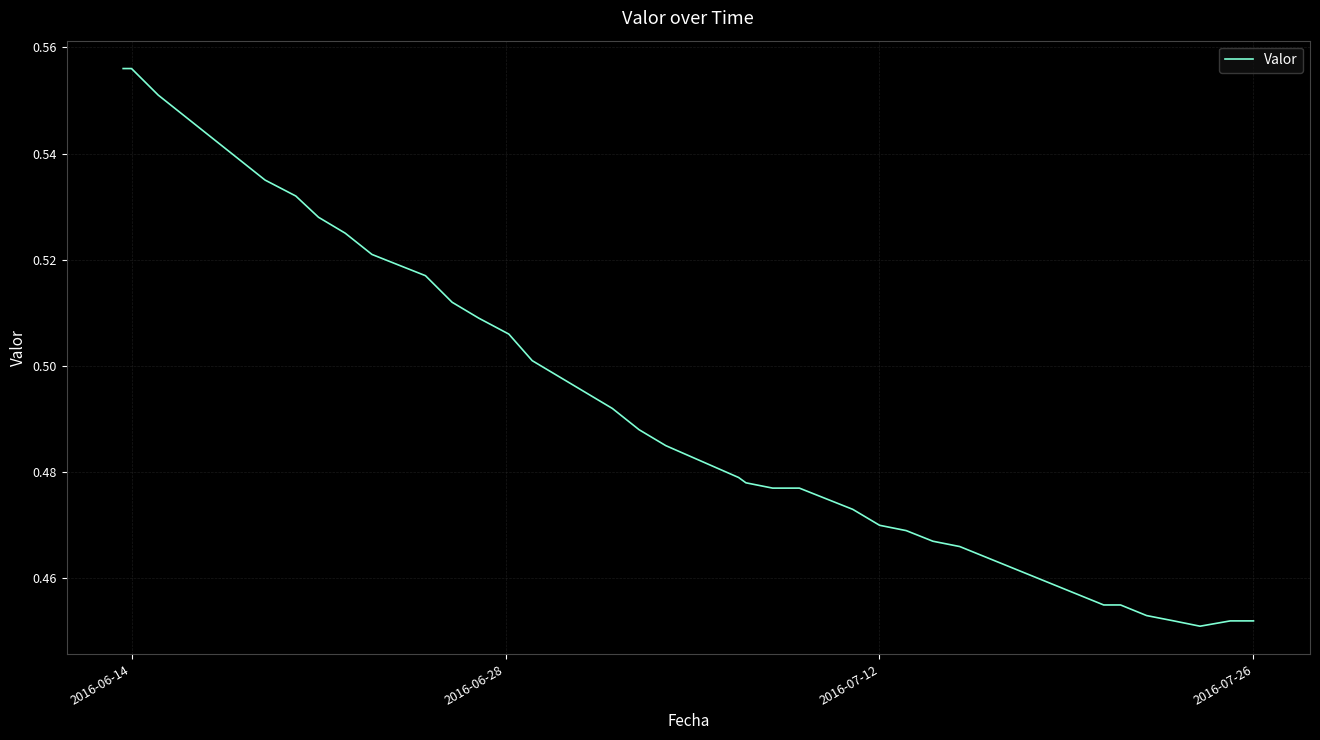

Reading right to left, list all the values displayed in this chart.

0.5	0.5	0.5	0.5	0.5	0.5	0.5	0.5	0.5	0.5	0.5	0.5	0.5	0.5	0.5	0.5	0.5	0.5	0.5	0.5	0.5	0.5	0.5	0.5	0.5	0.5	0.5	0.5	0.5	0.5	0.5	0.5	0.5	0.5	0.5	0.5	0.6	0.6	0.6